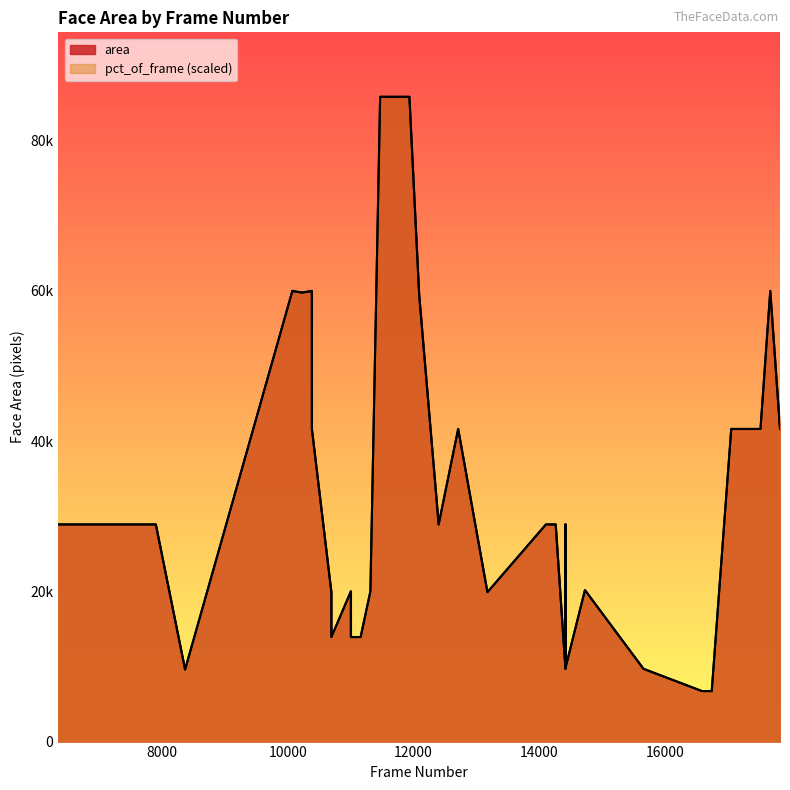

Is it true that pct_of_frame equals 40322.7 at 6355?

False